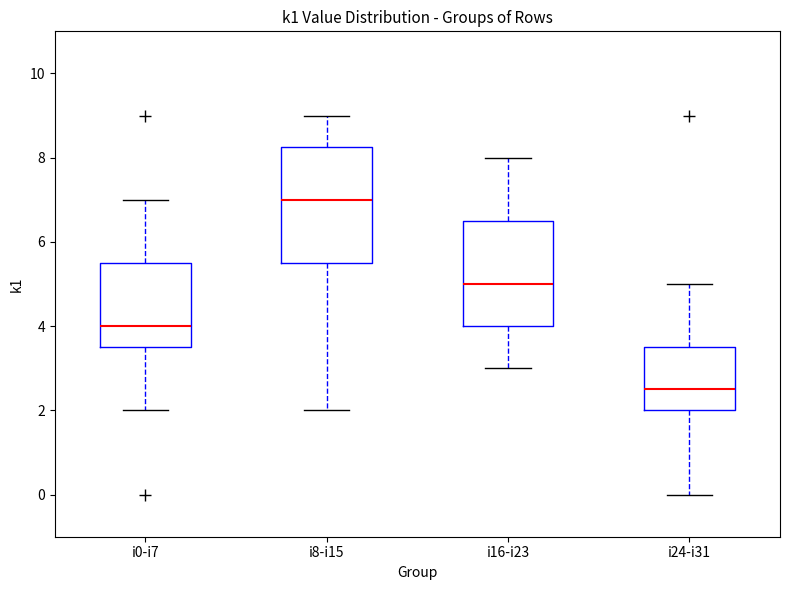

Where does the lower whisker of the box for i0-i7 end on the y-axis? The values are not printed on the chart, so give them approximately, as read against the axis.

2.0